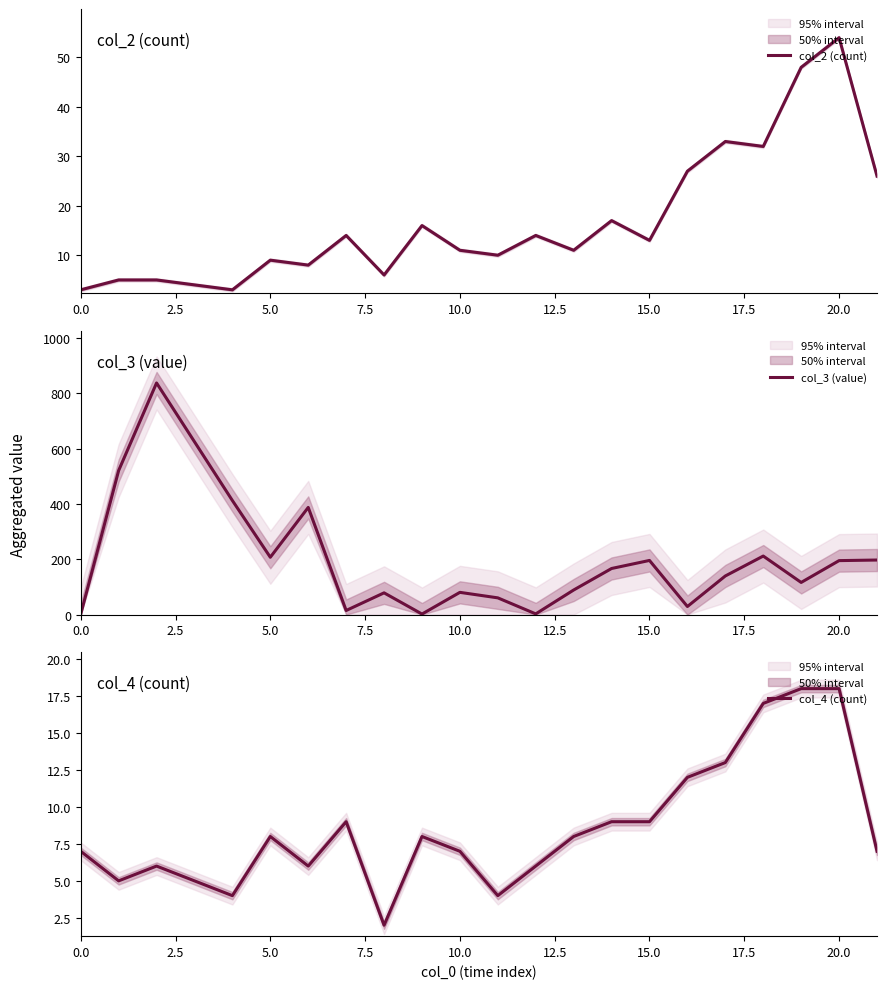

What is the minimum value for col_2 (count)?

3